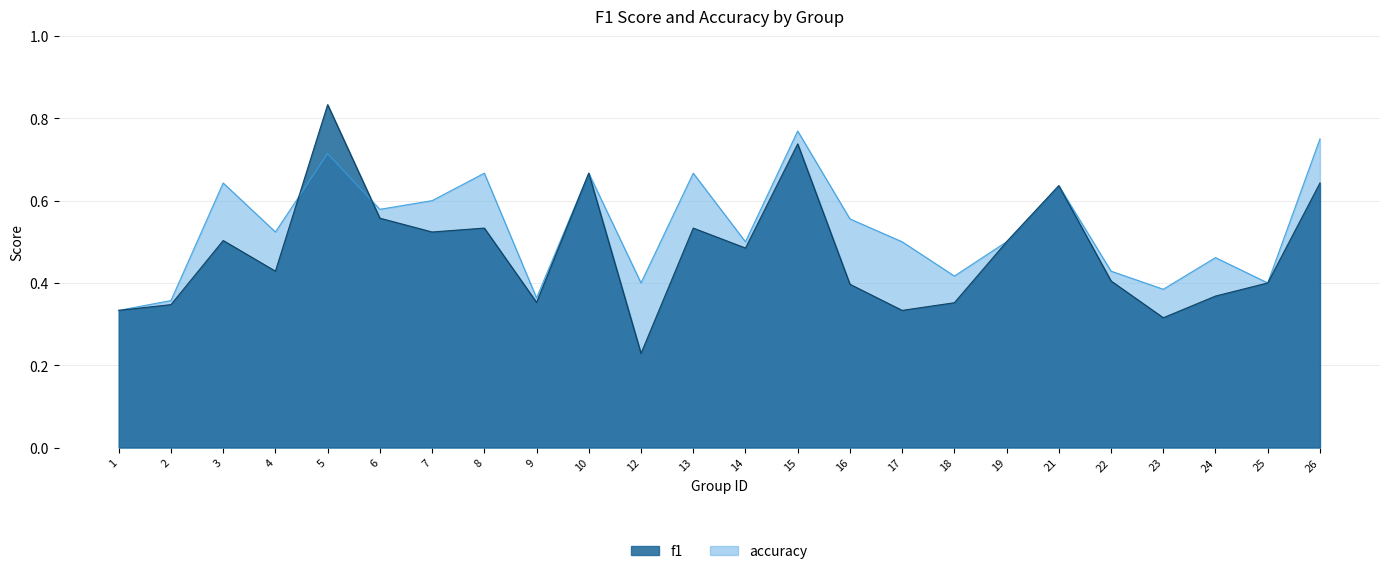

Does the chart display data point markers on the line(s)?

No